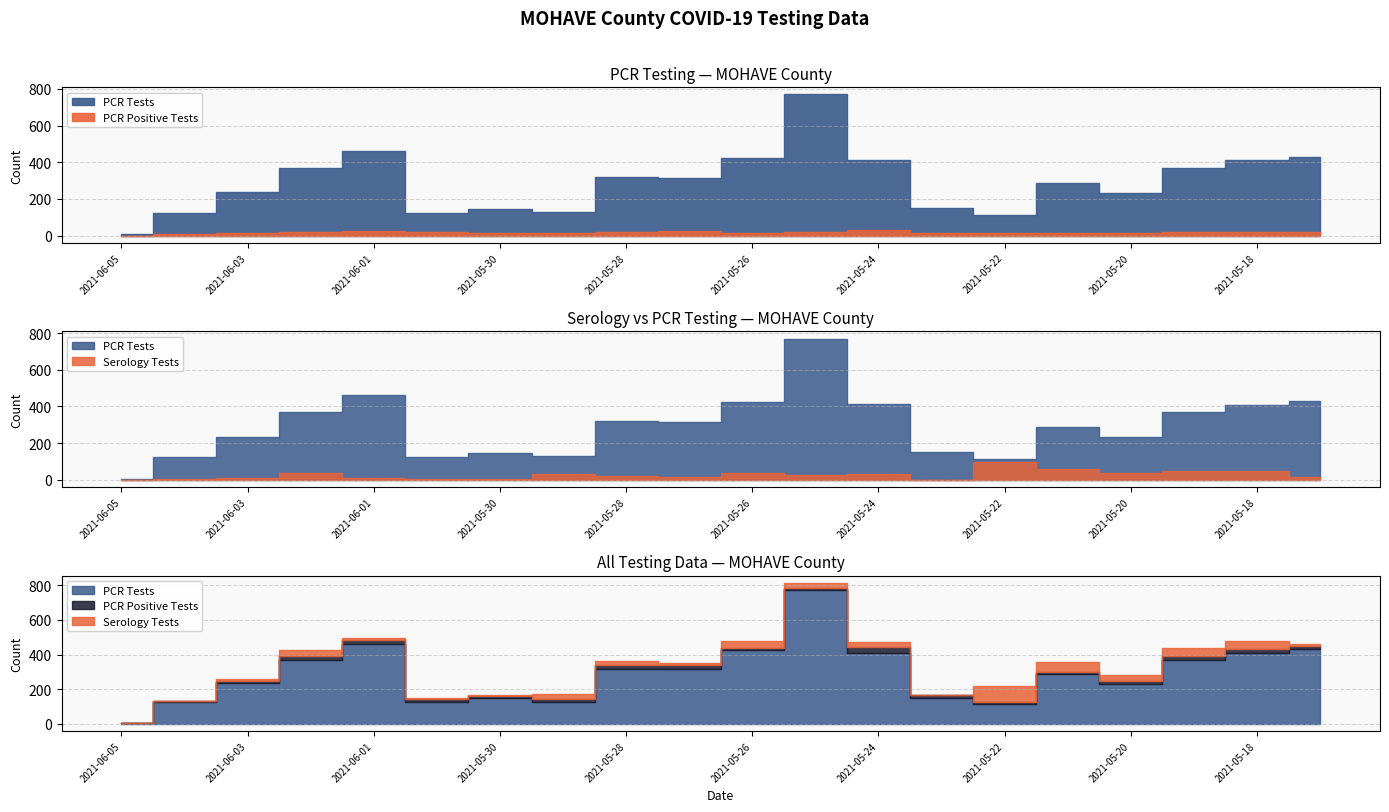

At which category does the chart reach its peak across all series?

2021-05-25